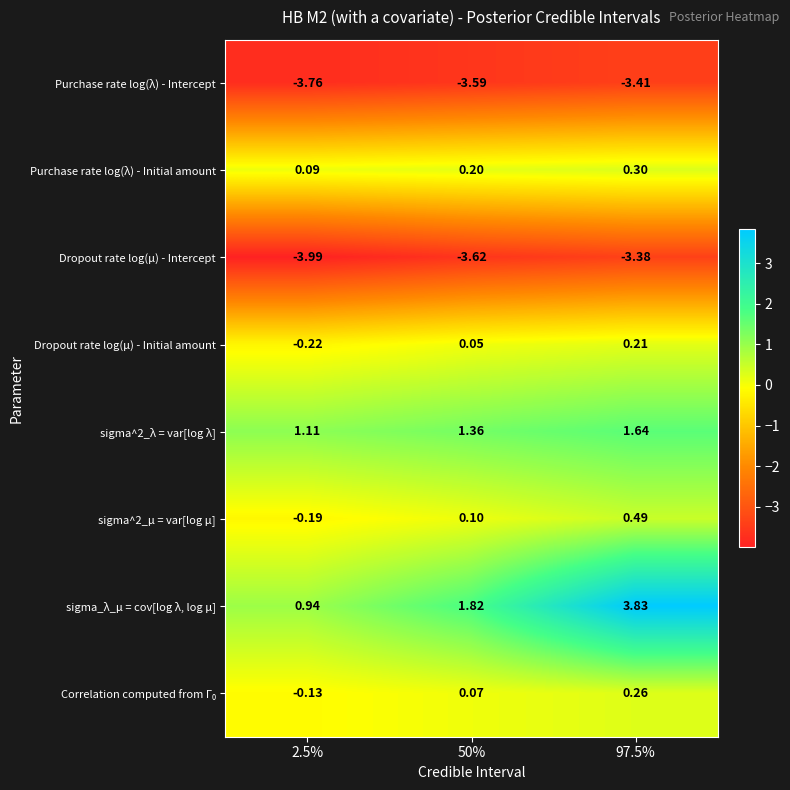

Which series has the largest total across all categories?

sigma_λ_μ = cov[log λ, log μ]